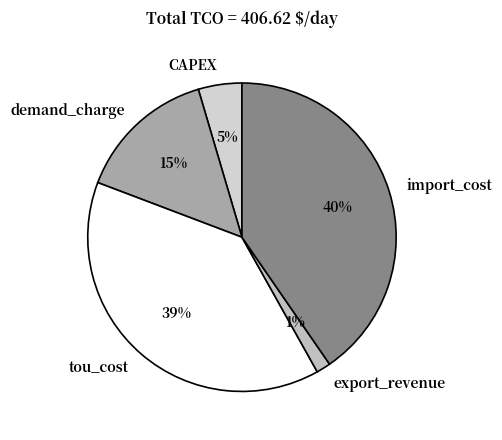

To the nearest percent, what percentage of the pie is import_cost?

40%